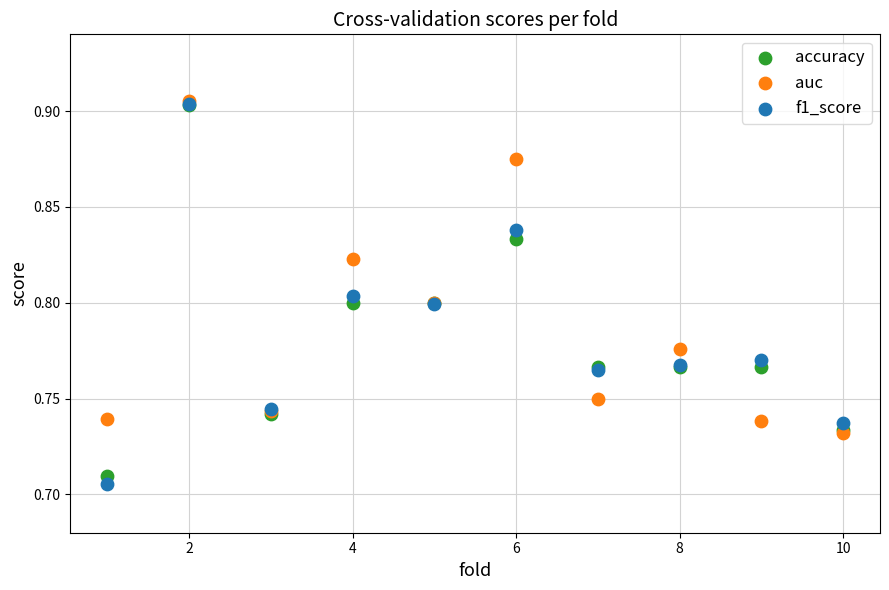

What are all the series names shown in the legend?

accuracy, auc, f1_score